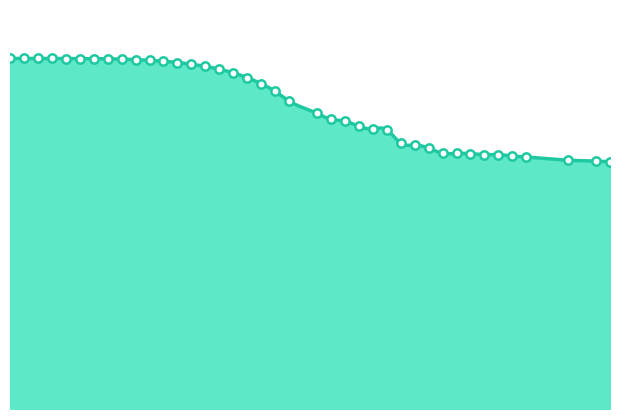

Between 56 and 39, which is larger?

39